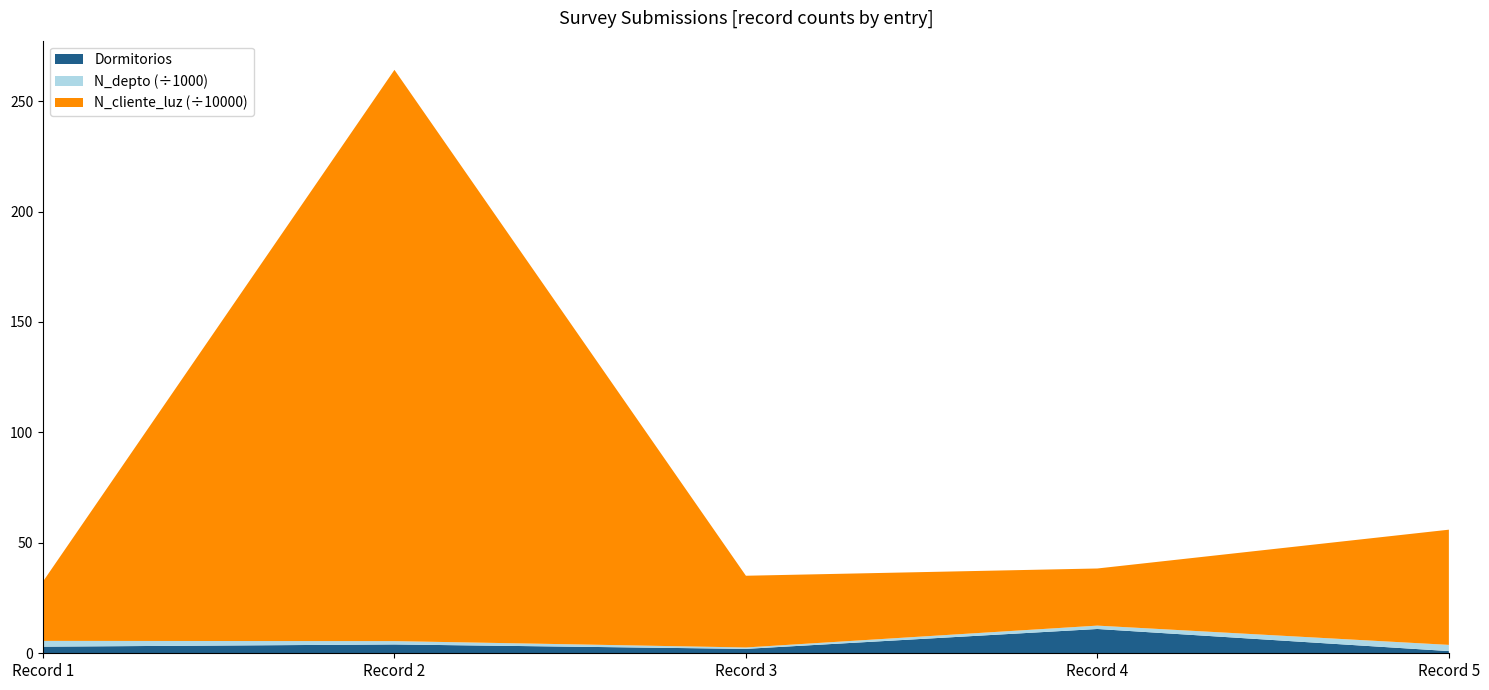

Reading left to right, what are all the values shown in this chart?

Dormitorios: 2022-02-24=3	1=4	2=2	3=11	4=1
N_cliente_luz: 2022-02-24=268734	1=2586314	2=324732	3=258663	4=521566
N_depto: 2022-02-24=2608	1=1508	2=630	3=1523	4=2800